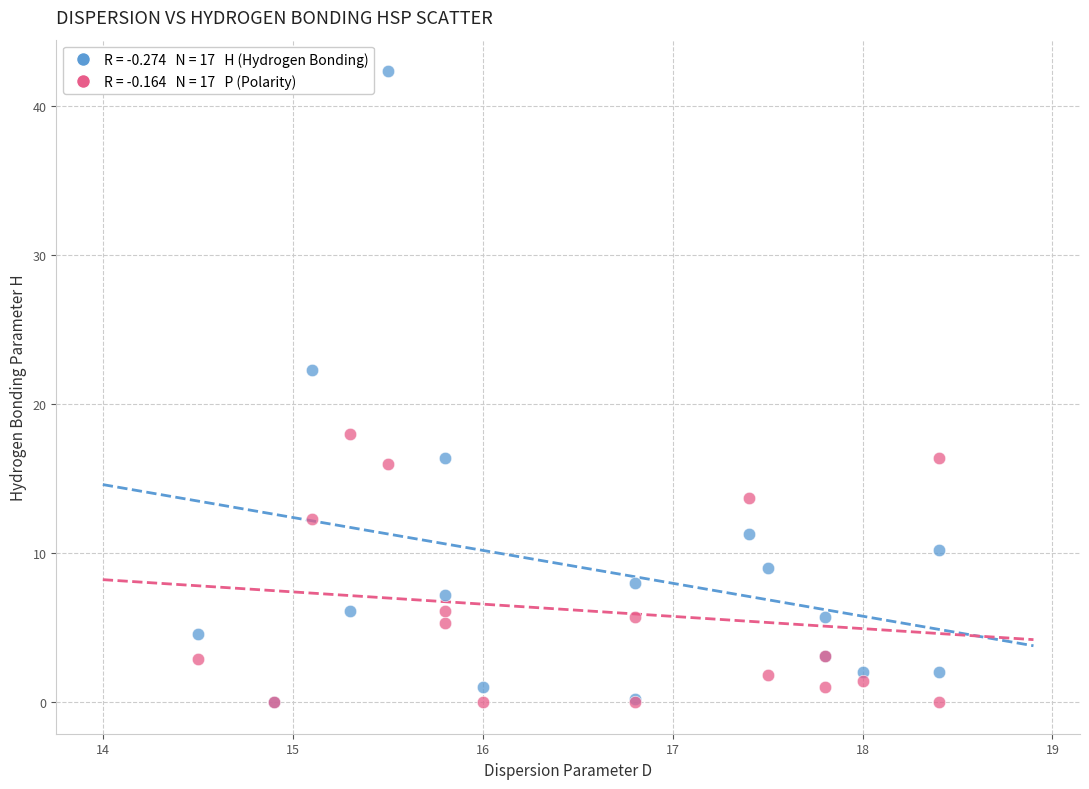

Across all series, what Y value is closest to 21?

22.3